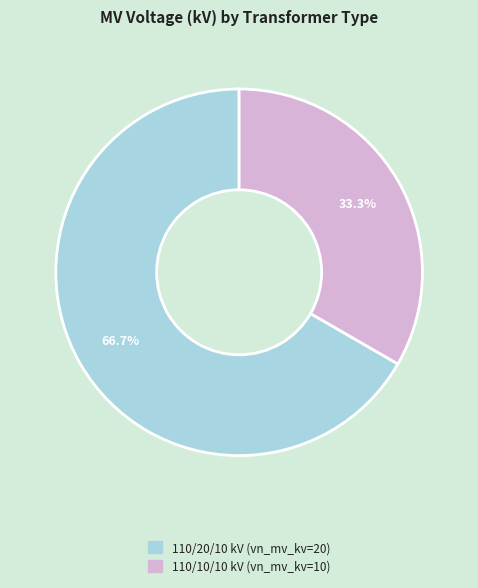

Is there a majority slice in this chart?

Yes